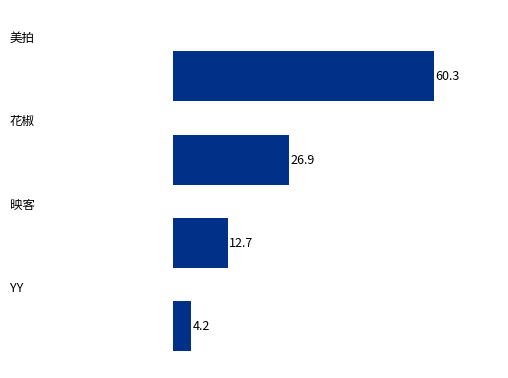

What is the difference between the maximum and minimum values?

56.1